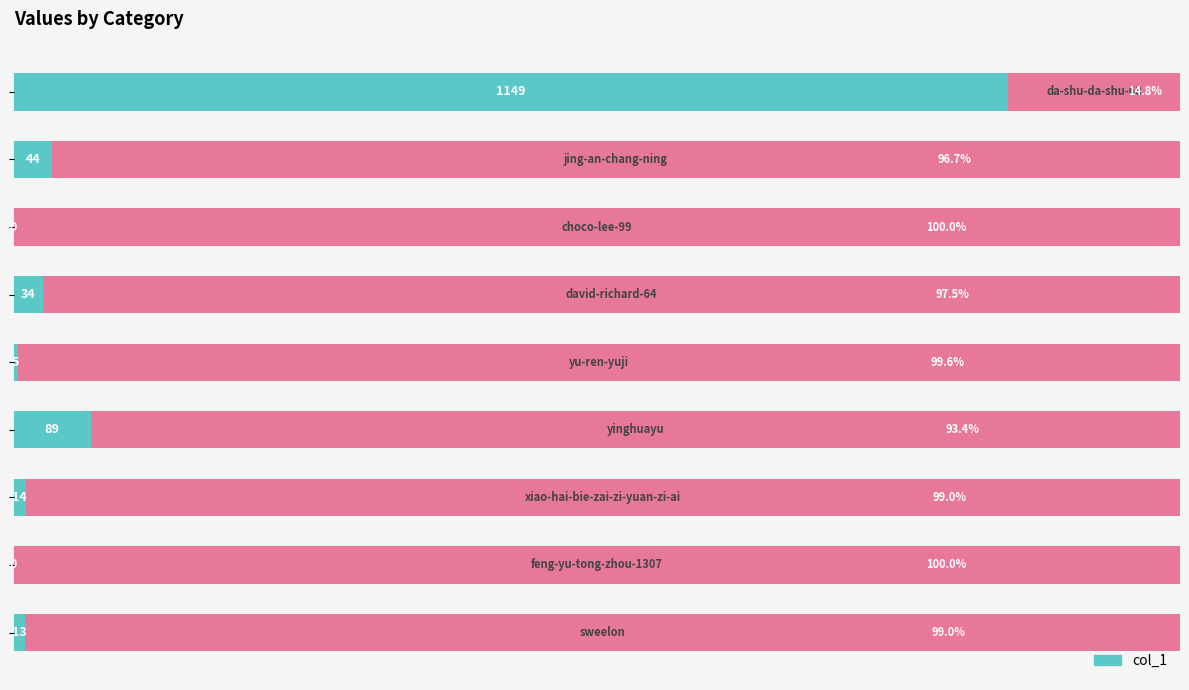

Is it true that the value at 6 is -43.0?

False